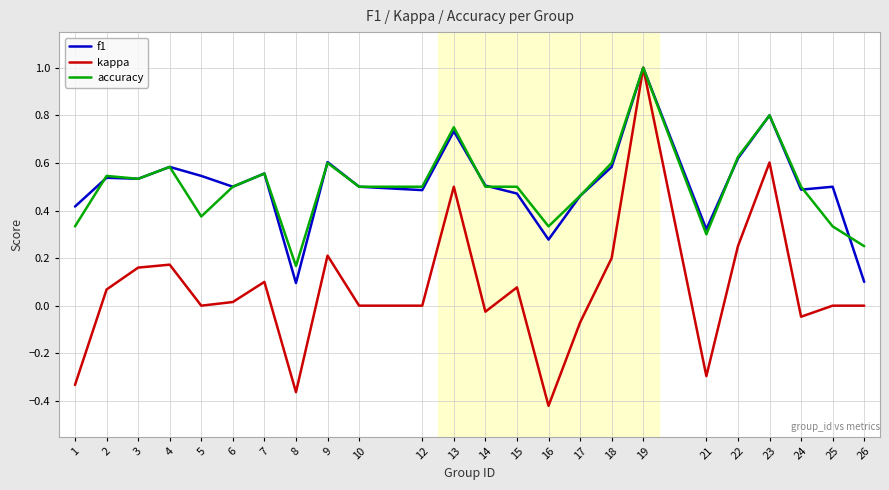

True or false: accuracy and f1 cross at least once.

True